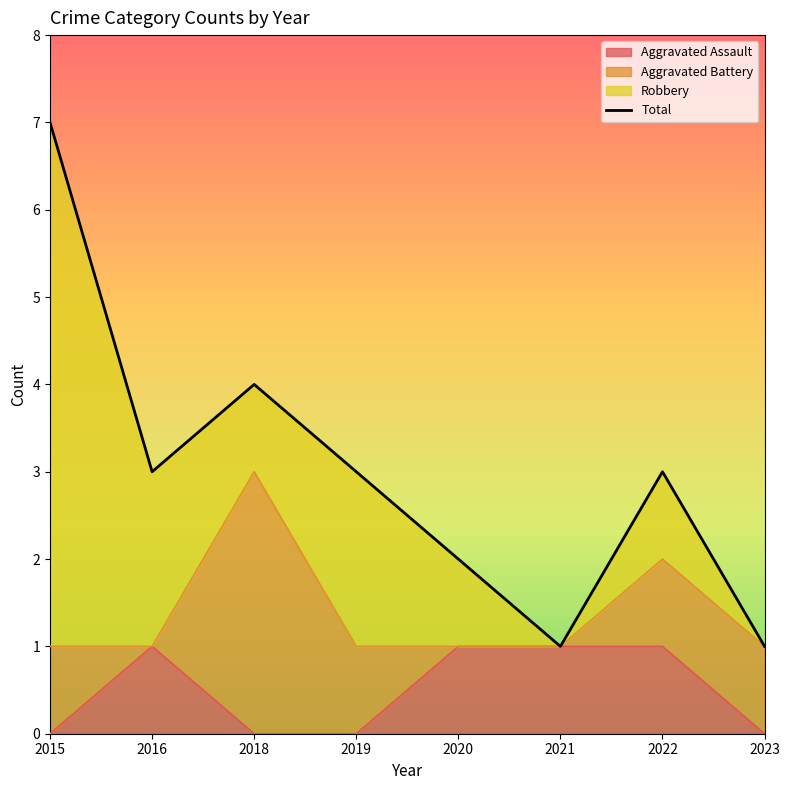

At which label is the value closest to 4?

2018